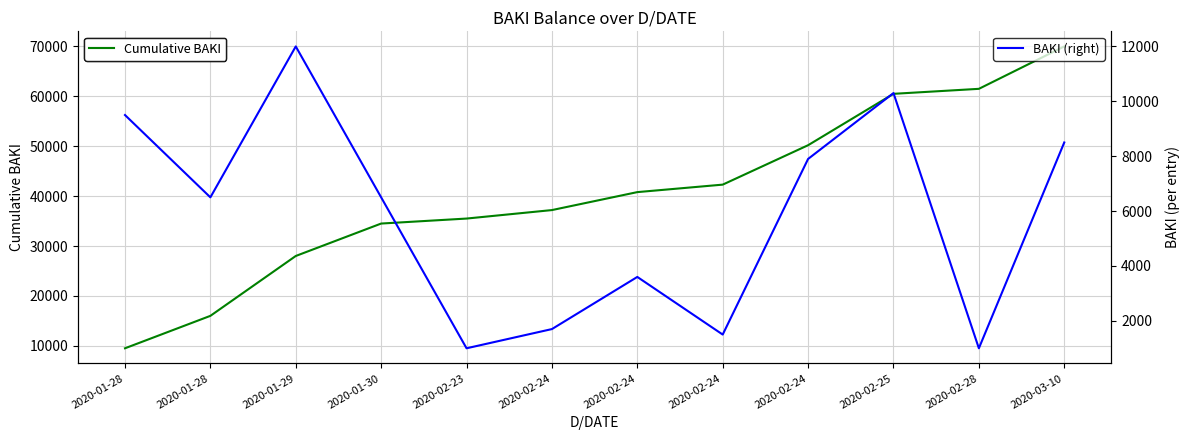

Which series has the largest total across all categories?

Cumulative BAKI